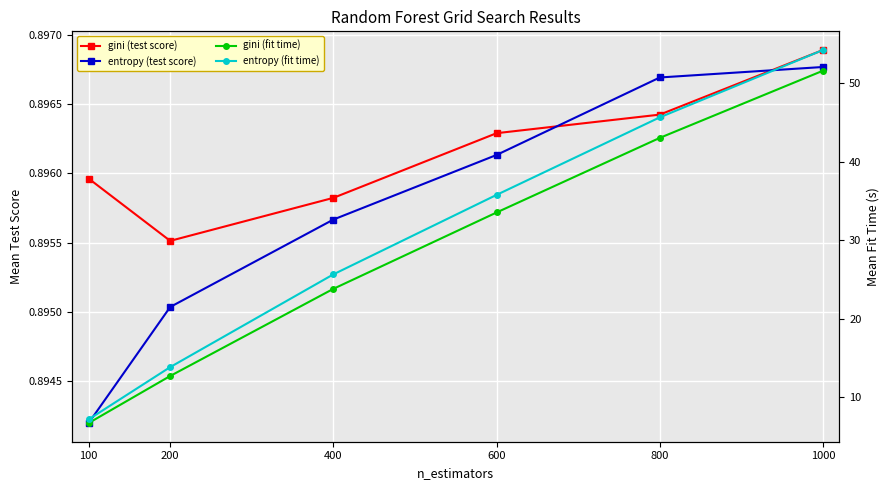

What value does the gini (fit time) series have at 800?

43.0